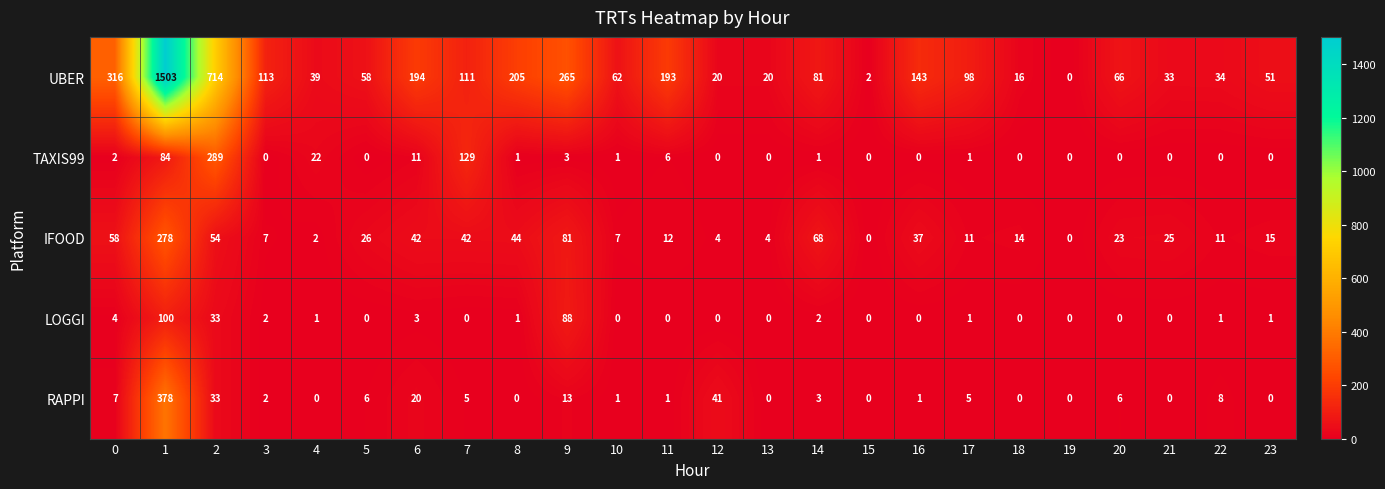

List the series in order of their peak value, highest first.

UBER, RAPPI, TAXIS99, IFOOD, LOGGI